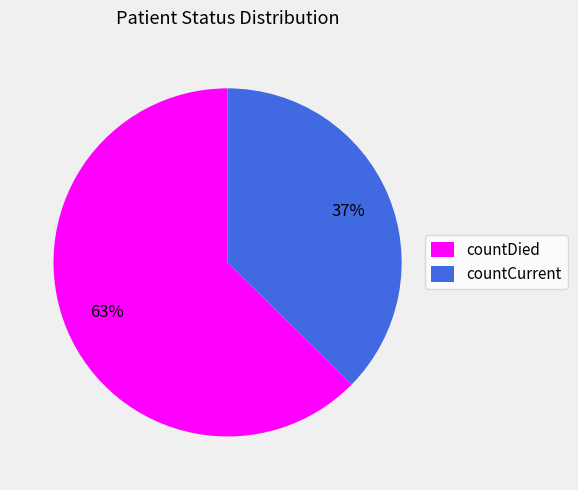

Which category has the biggest portion of the pie?

countDied